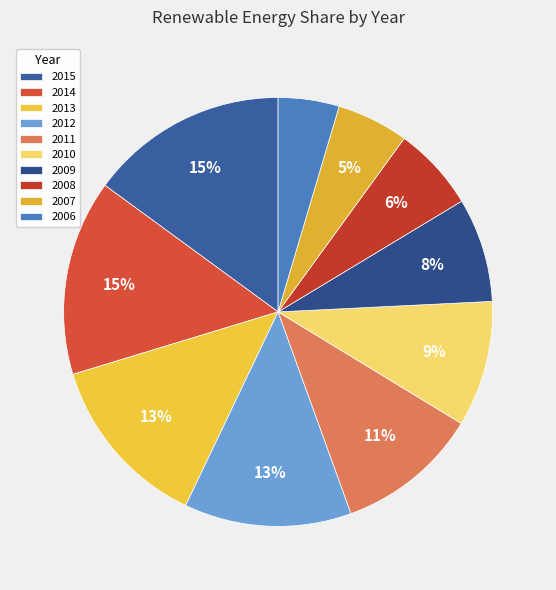

How many segments does this pie chart have?

10